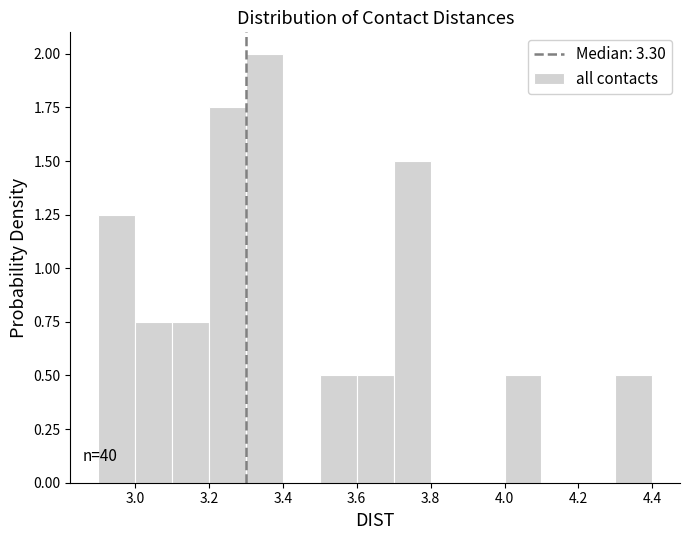

Which range on the x-axis has the tallest bar?

3.3 to 3.4